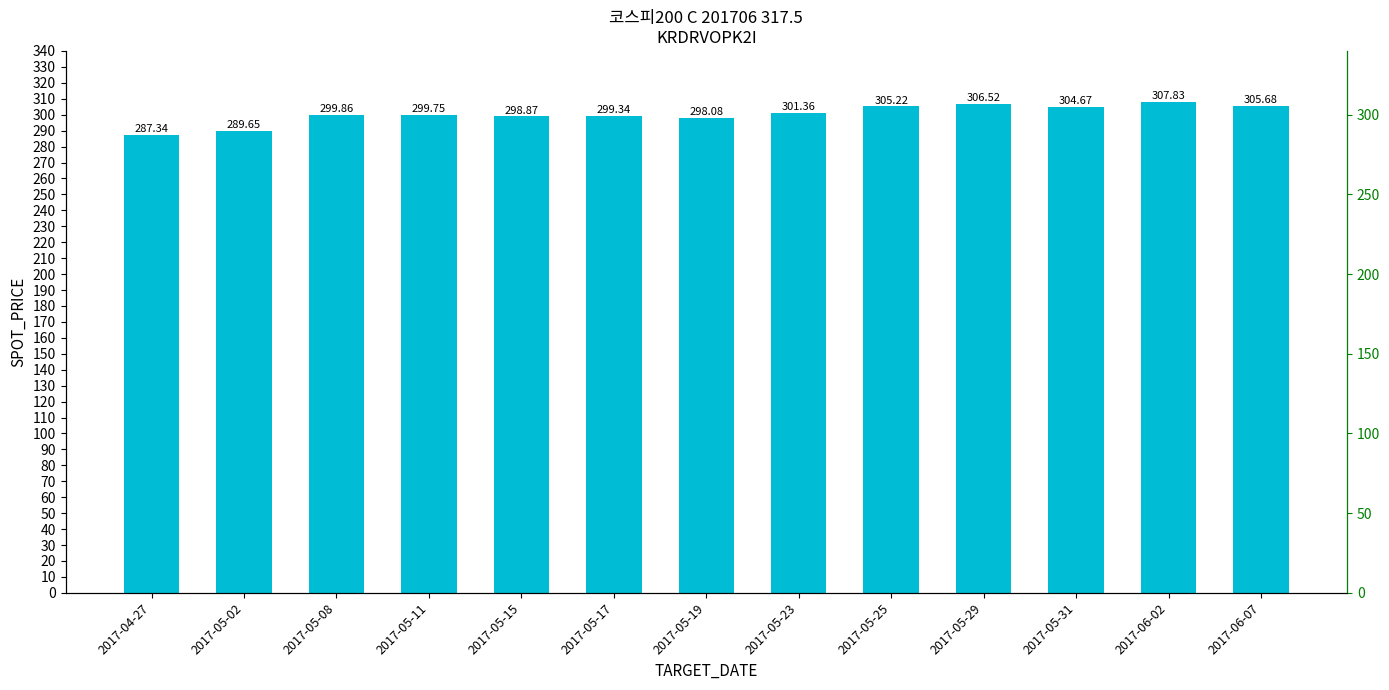

List the labels in order of value, largest first.

2017-06-02, 2017-05-29, 2017-06-07, 2017-05-25, 2017-05-31, 2017-05-23, 2017-05-08, 2017-05-11, 2017-05-17, 2017-05-15, 2017-05-19, 2017-05-02, 2017-04-27